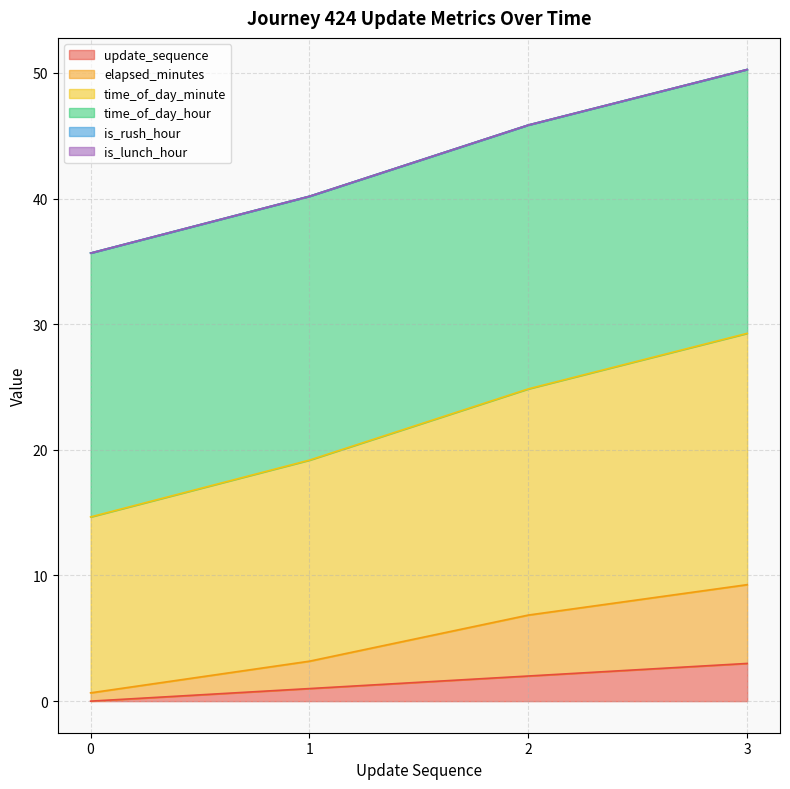

Which series changed the most between 0 and 1?

time_of_day_minute